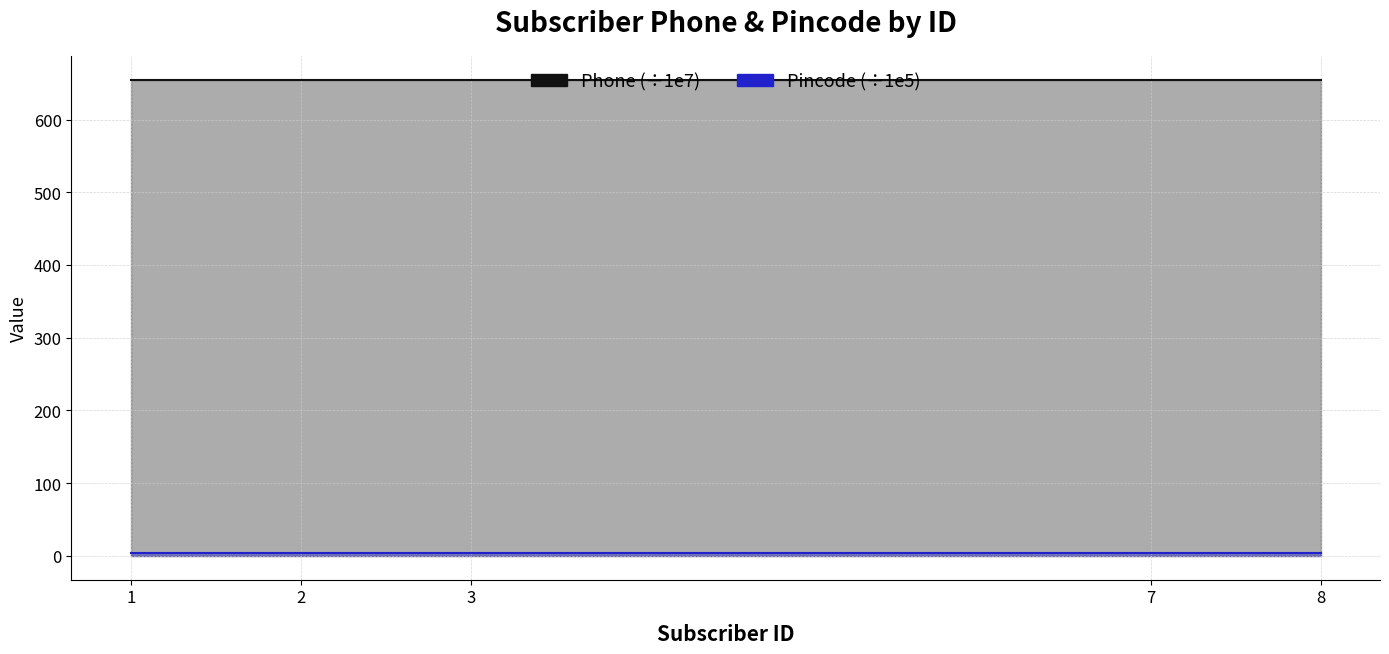

List the series in order of their overall mean, highest first.

Phone, Pincode